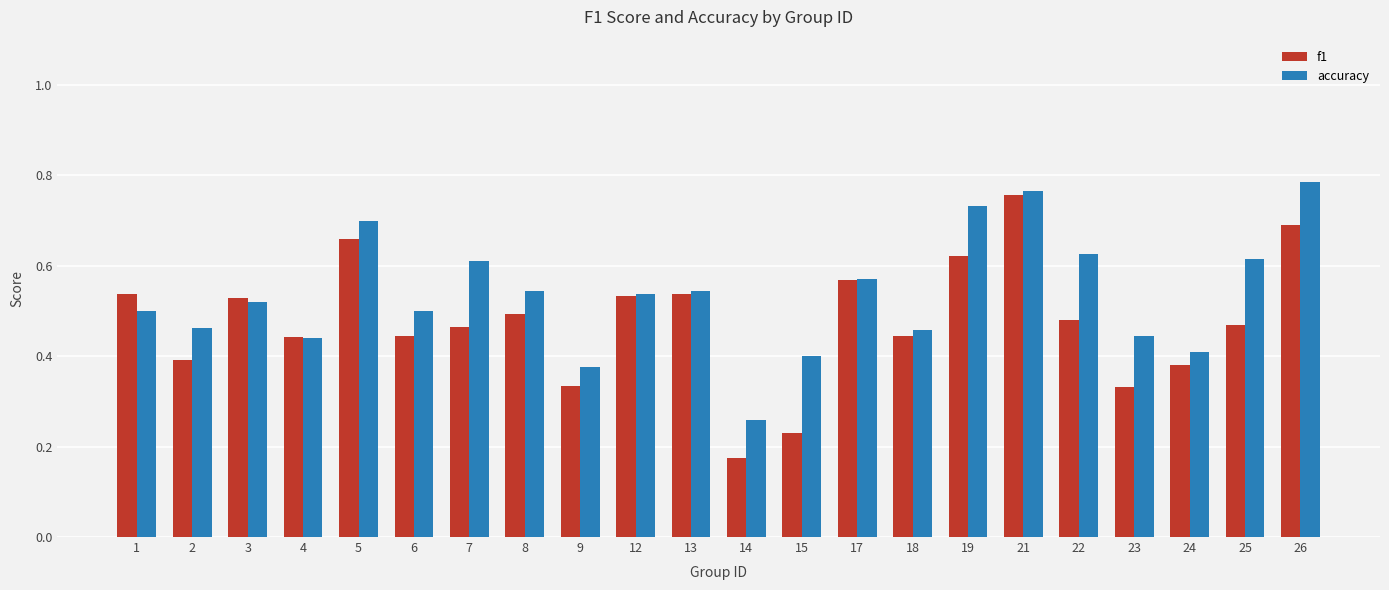

Where is accuracy nearest to the value 0?

14